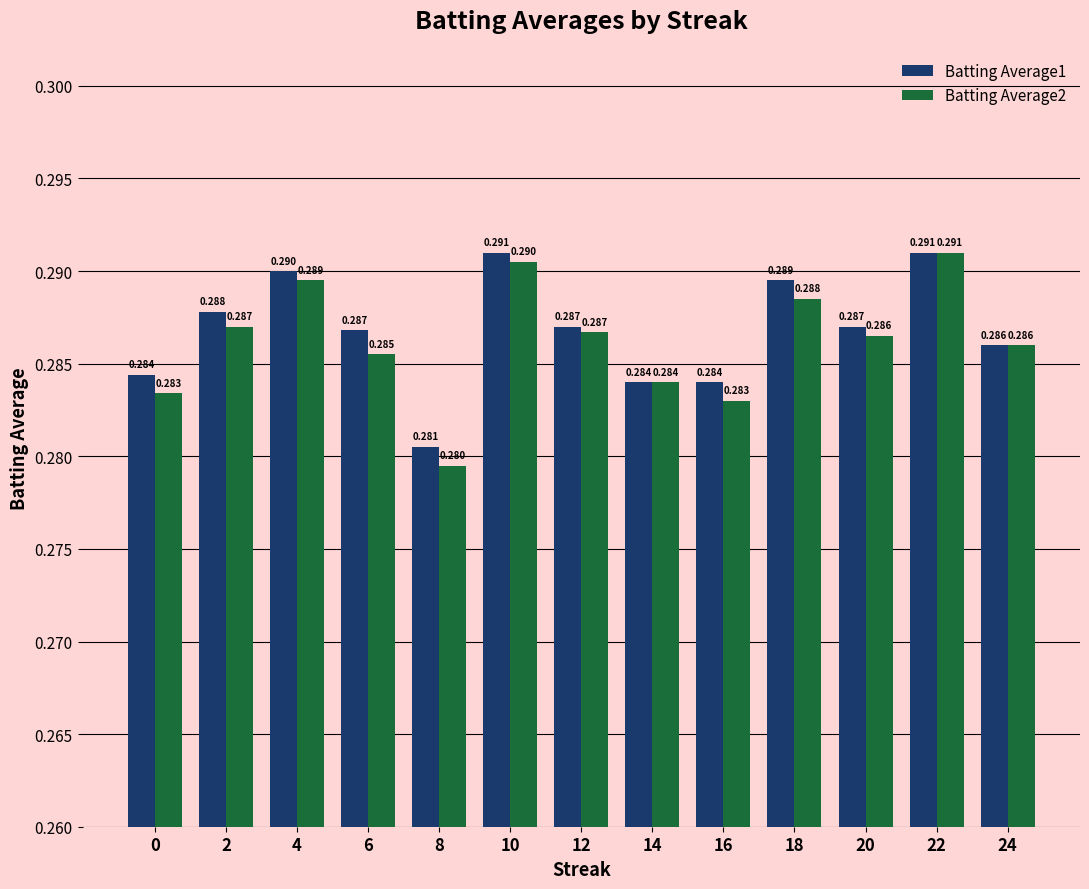

At which label does Batting Average2 reach its minimum?

8